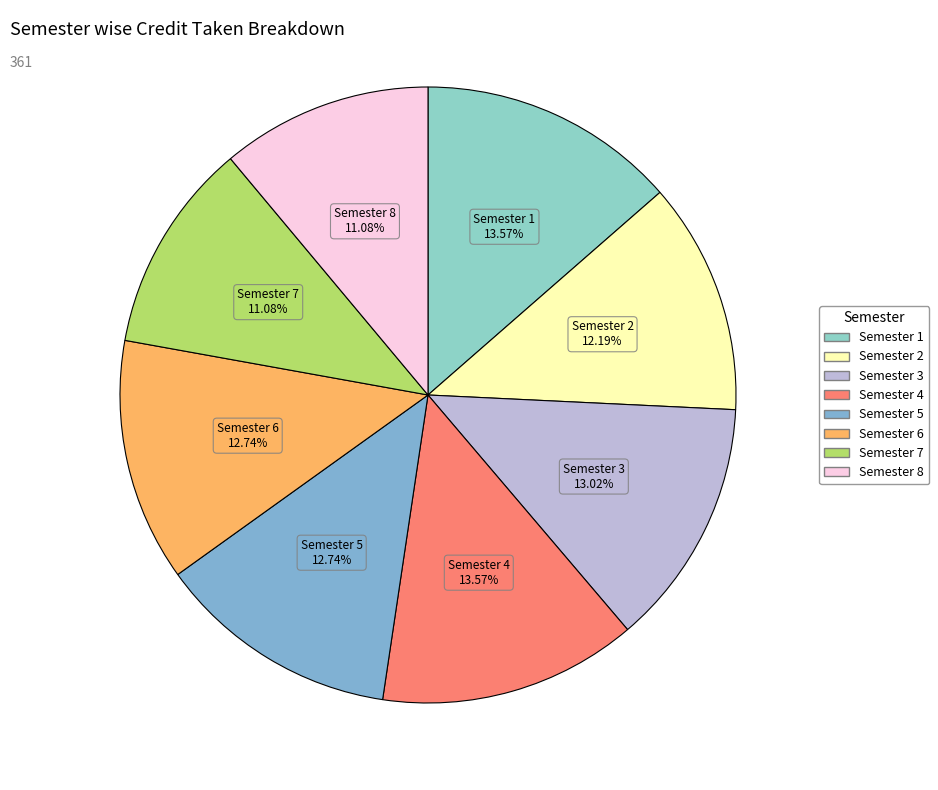

Do Semester 8 and Semester 5 together represent more than half of the pie?

No